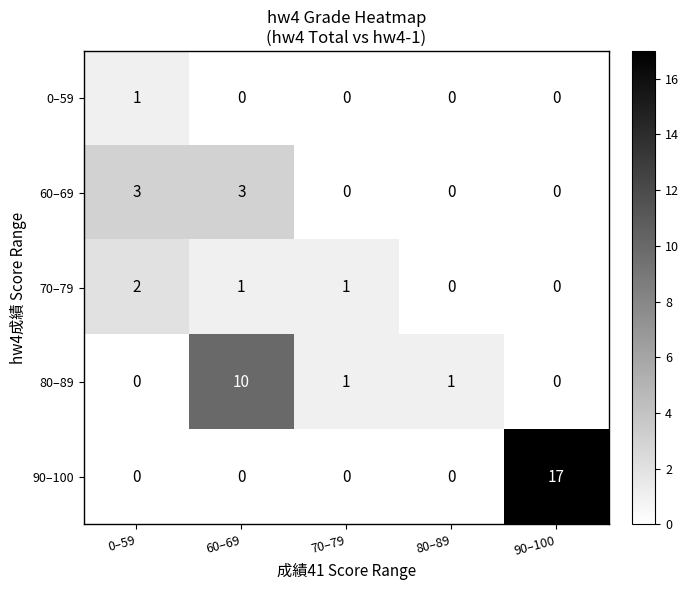

Reading right to left, extract all data points from this chart.

0–59: 0	0	0	0	1
60–69: 0	0	0	3	3
70–79: 0	0	1	1	2
80–89: 0	1	1	10	0
90–100: 17	0	0	0	0